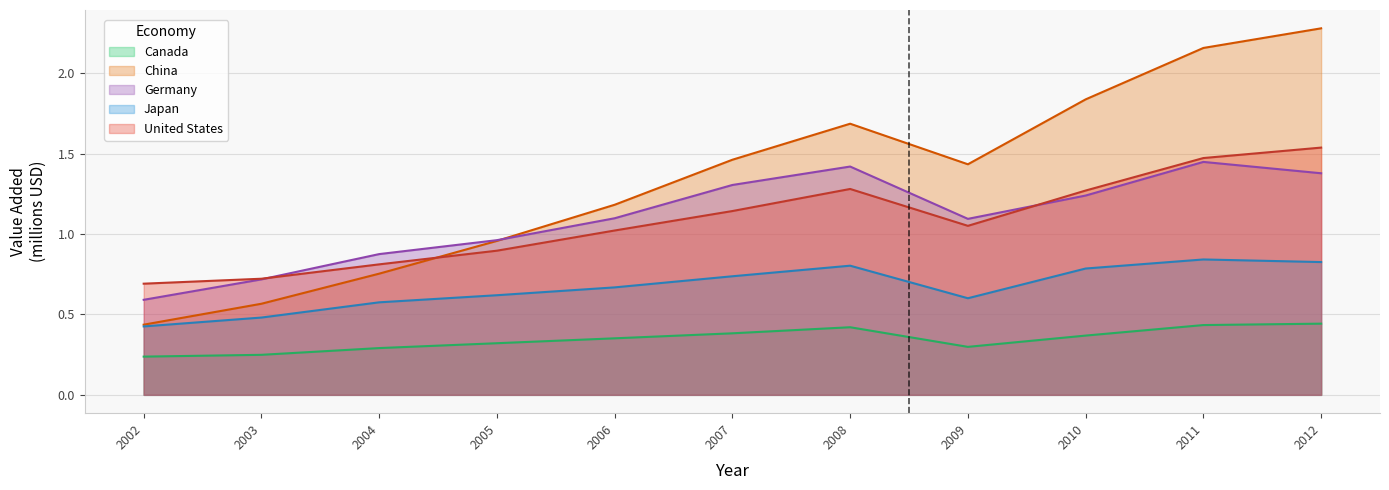

The Japan series shows 0.3 at 2002. True or false?

False